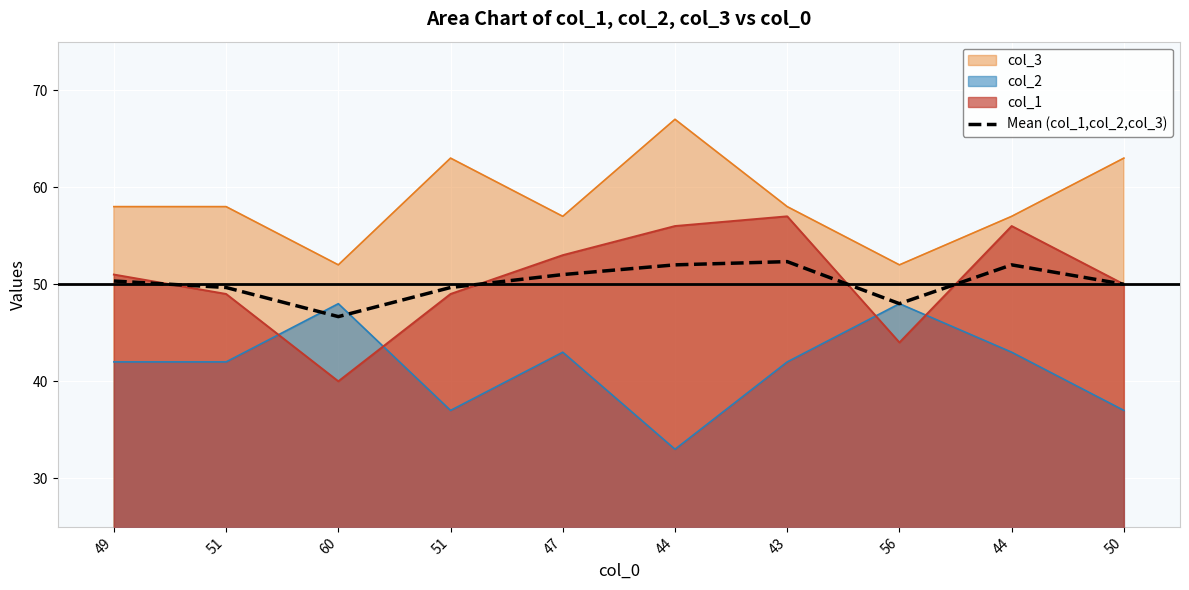

What is the smallest value displayed?

33.0